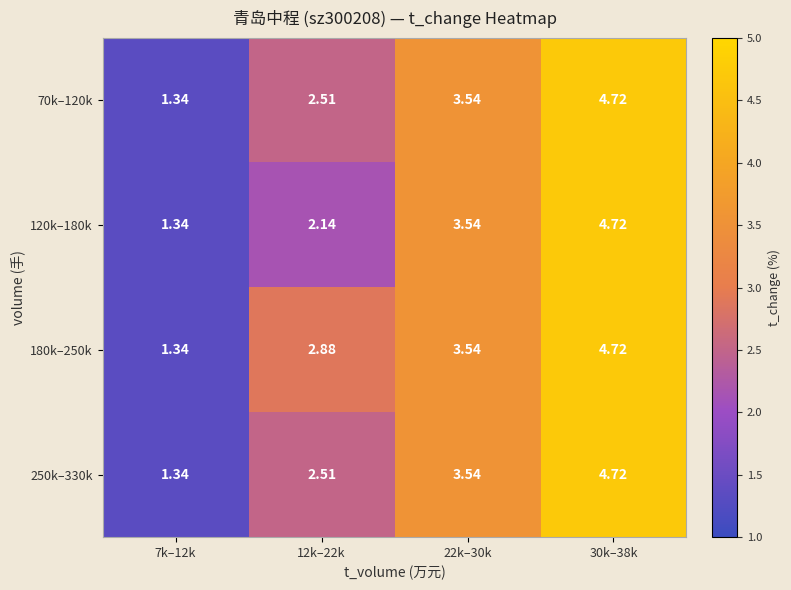

Is the value of 250k–330k at 30k–38k greater than the value of 120k–180k at 12k–22k?

Yes